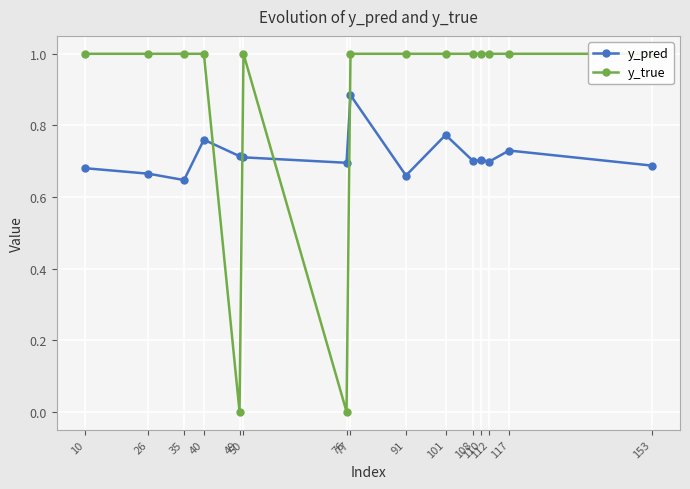

How many lines are shown in the chart?

2